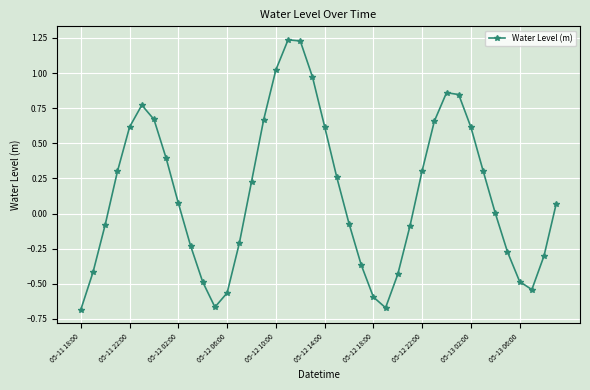

How many points are lower than both their immediate neighbors (excluding endpoints)?

3